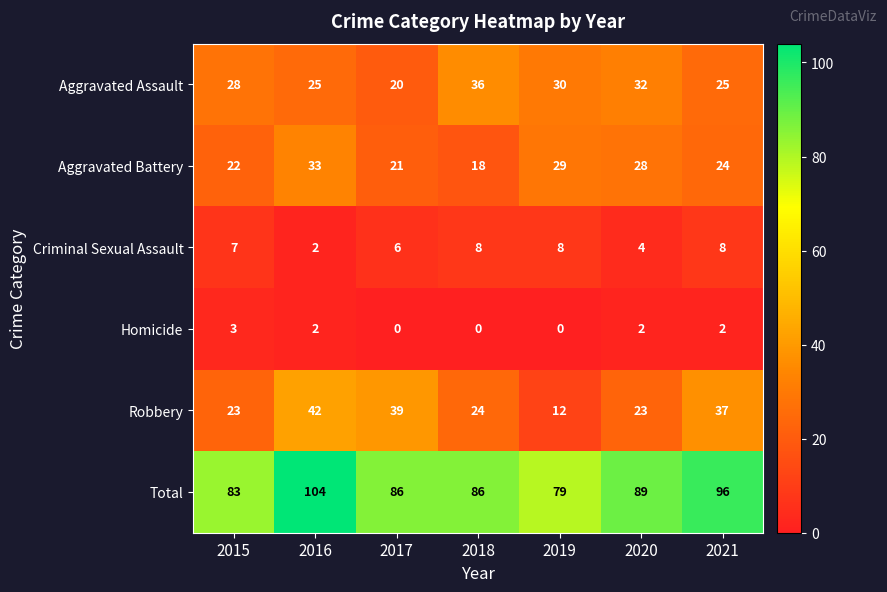

How many Homicide values are between 0 and 2?

6